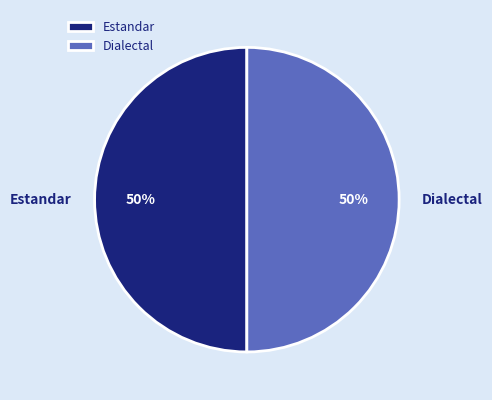

True or false: Estandar accounts for 61% of the total.

False